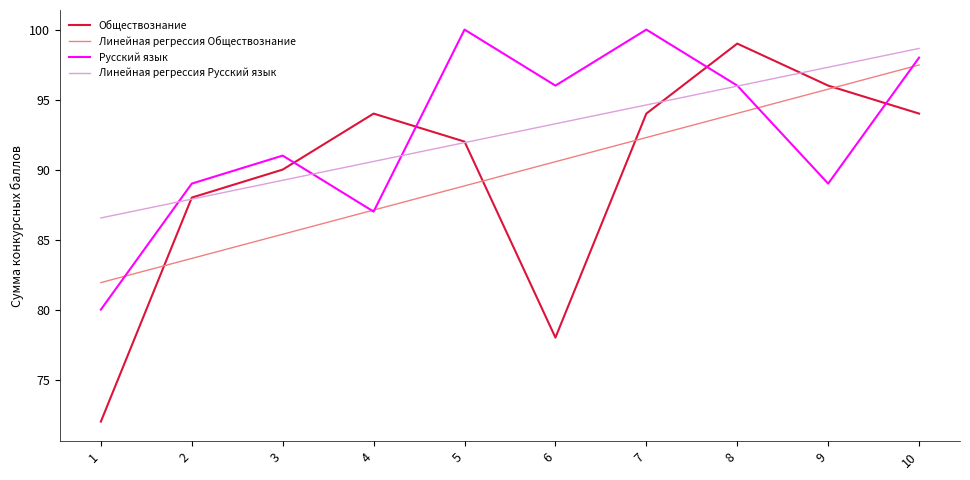

Is it true that Обществознание equals 157.9 at 10?

False